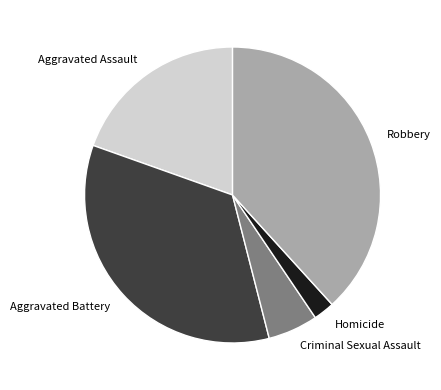

Is the sum of Aggravated Battery and Homicide greater than half?

No